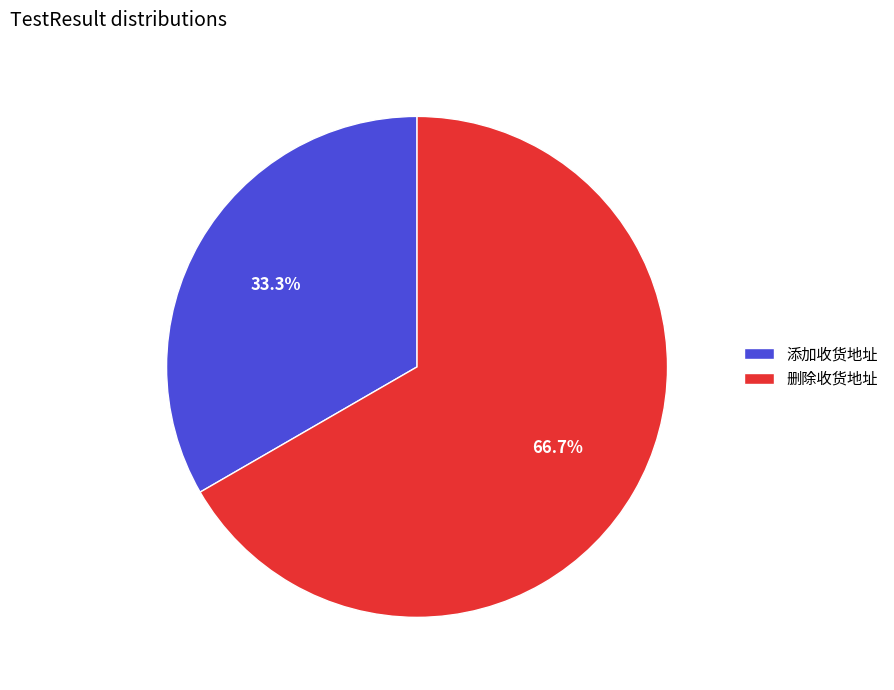

Is it true that 添加收货地址 is 33% of the pie?

True